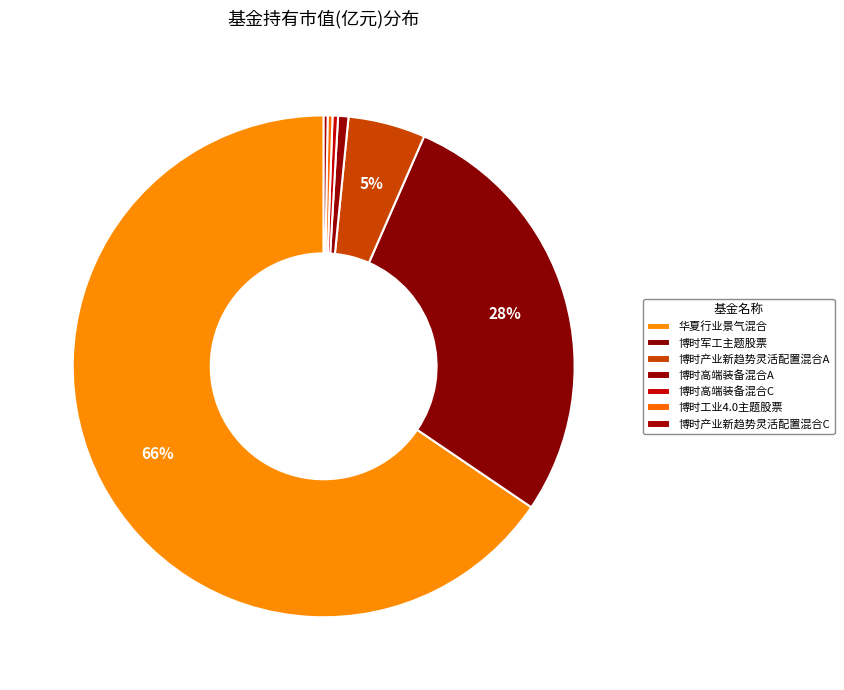

Rank the categories by value from lowest to highest.

博时产业新趋势灵活配置混合C, 博时工业4.0主题股票, 博时高端装备混合C, 博时高端装备混合A, 博时产业新趋势灵活配置混合A, 博时军工主题股票, 华夏行业景气混合